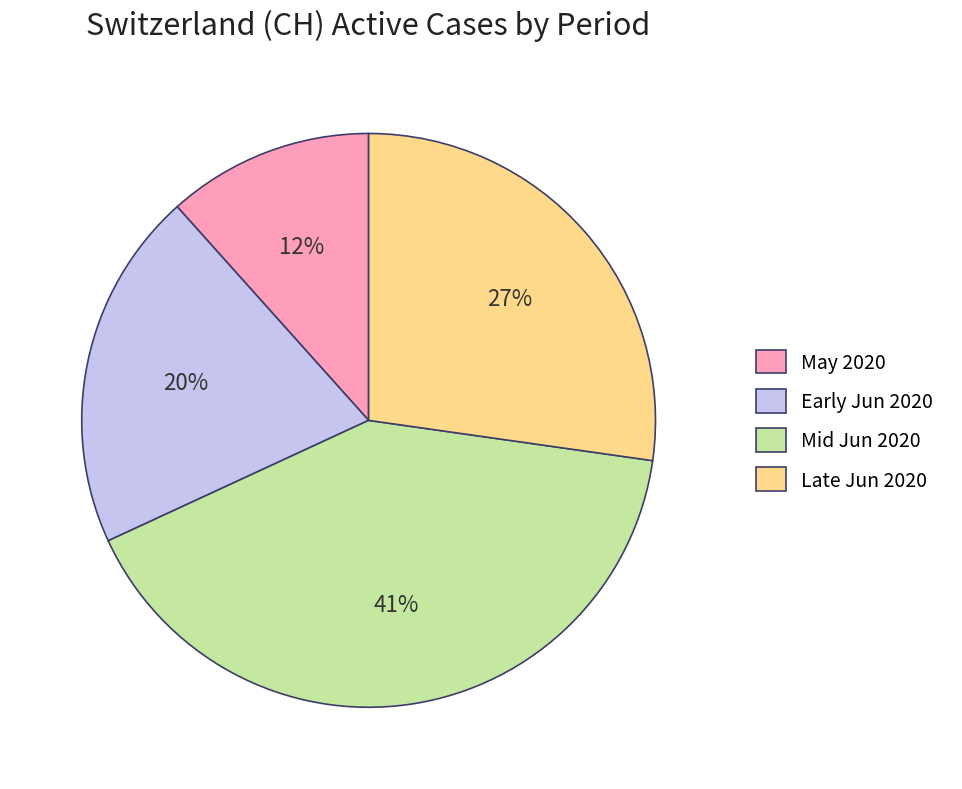

How many segments does this pie chart have?

4